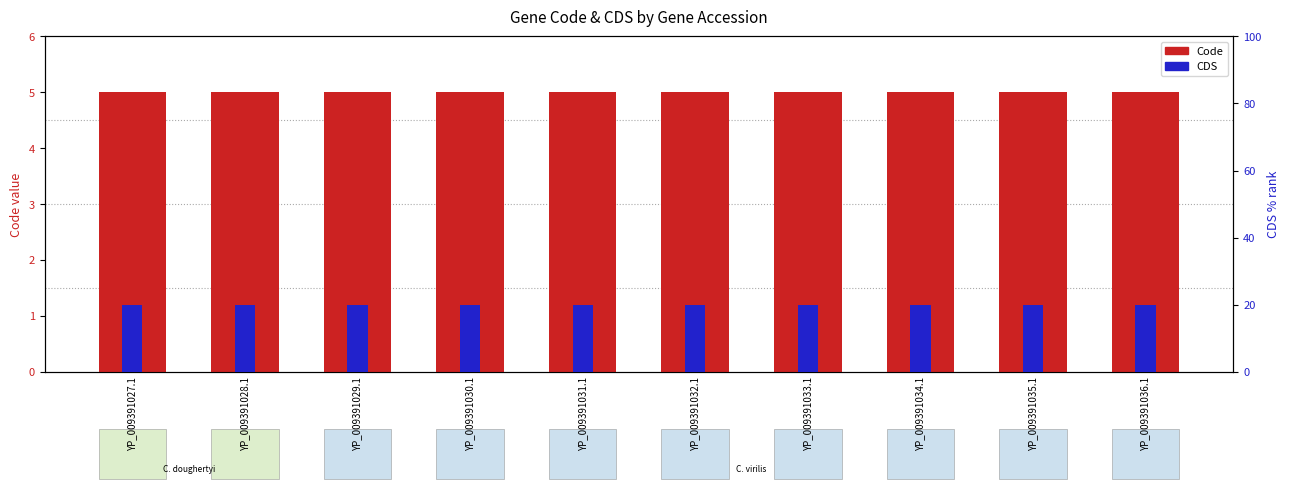

How many bars are there in each group?

2